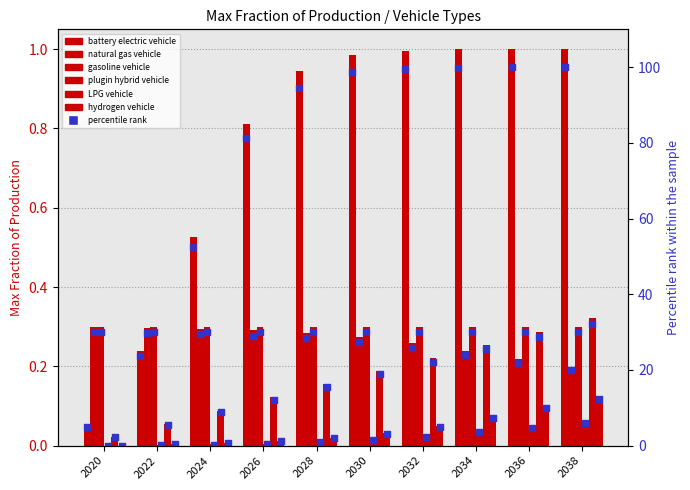

Which series reaches the minimum Y coordinate?

hydrogen vehicle